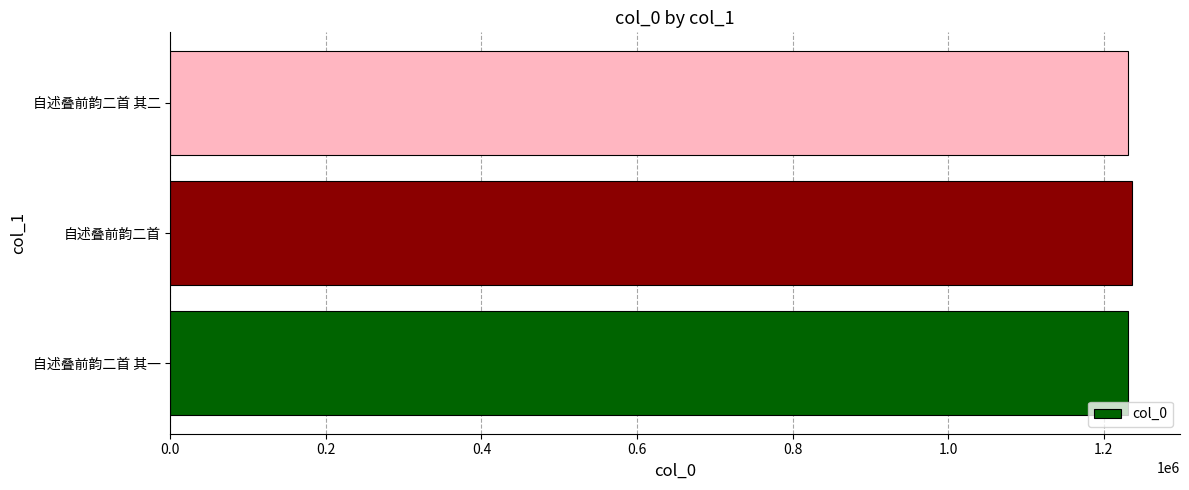

What is the smallest value displayed?

1231458